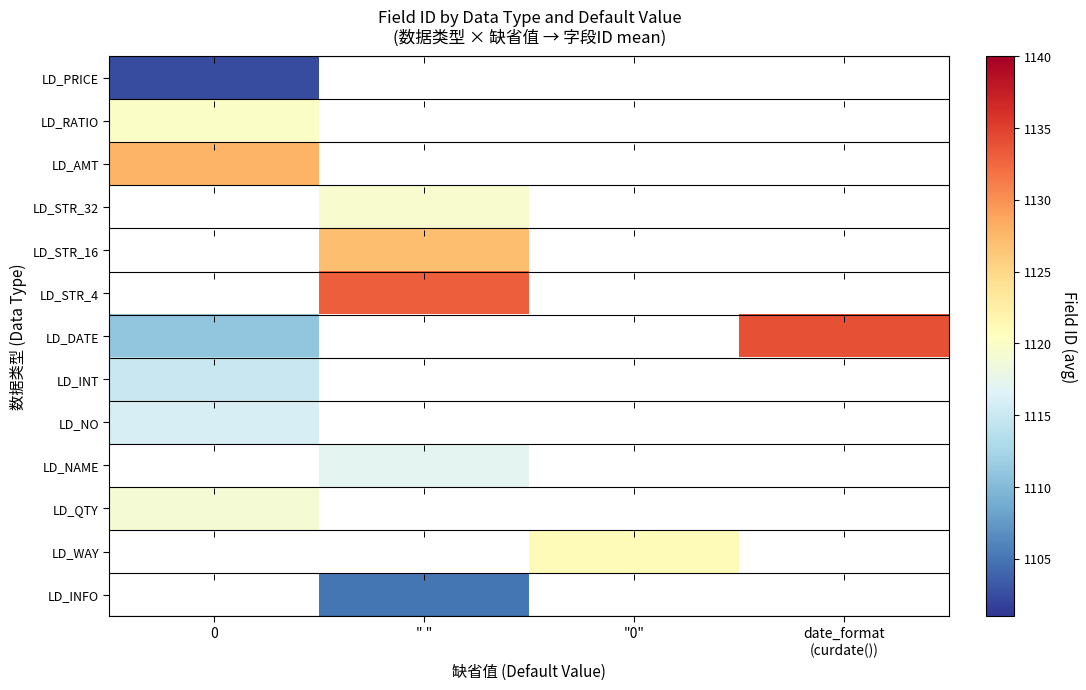

Count the number of data series in this chart.

13